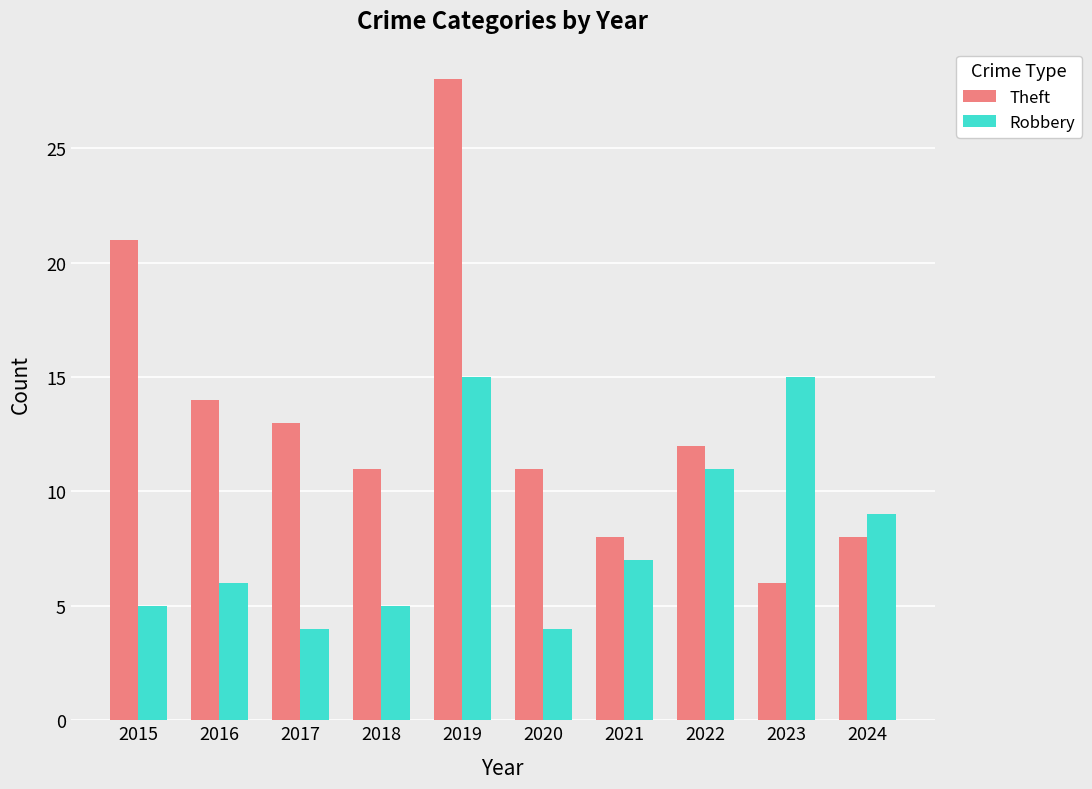

Which series has the largest range (max minus min)?

Theft